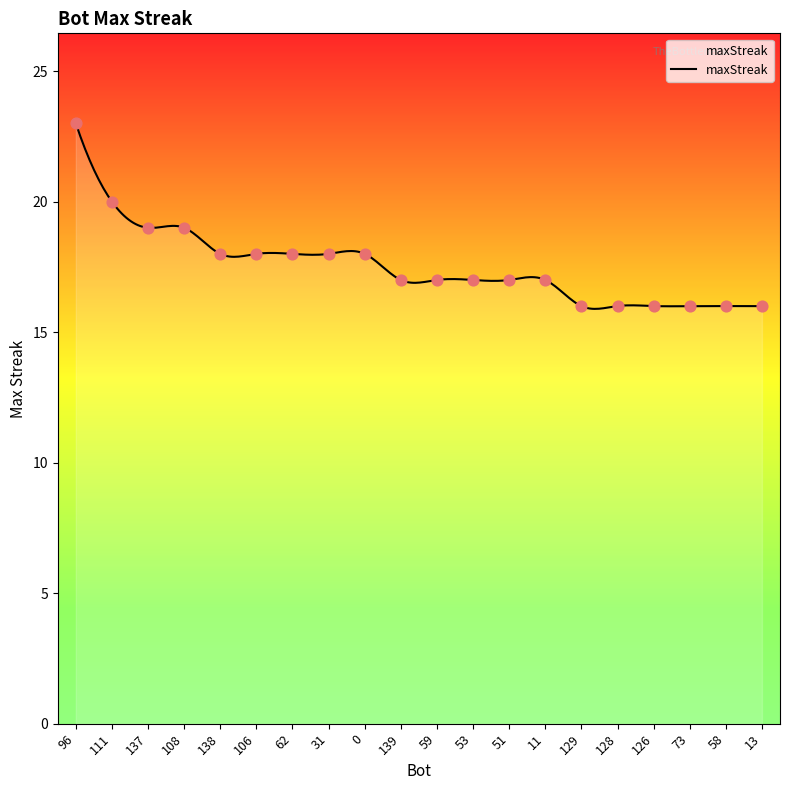

What is the ratio of the value at 59 to the value at 139?

1.0